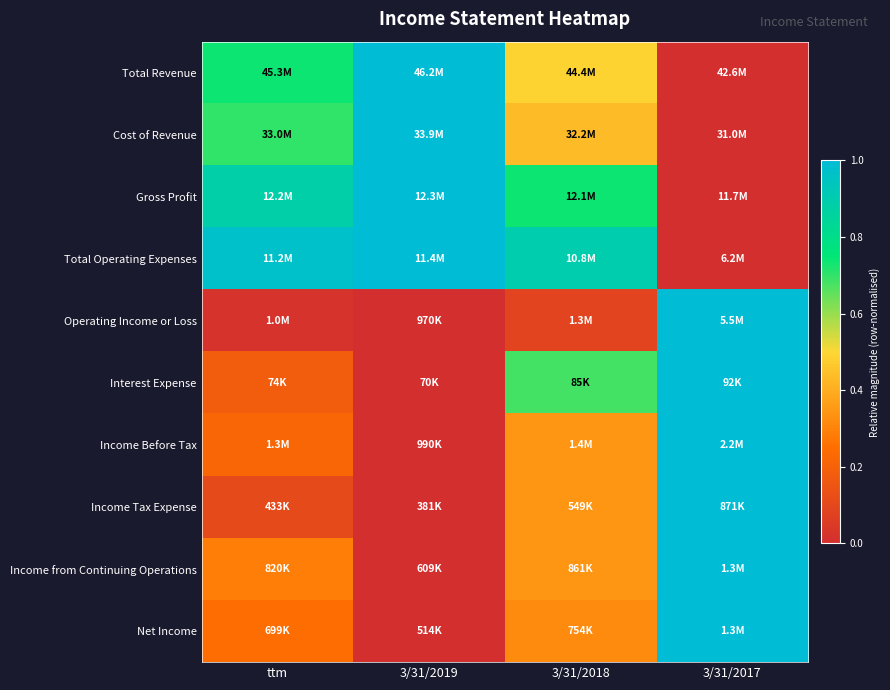

At how many categories does at least one series exceed 0?

4